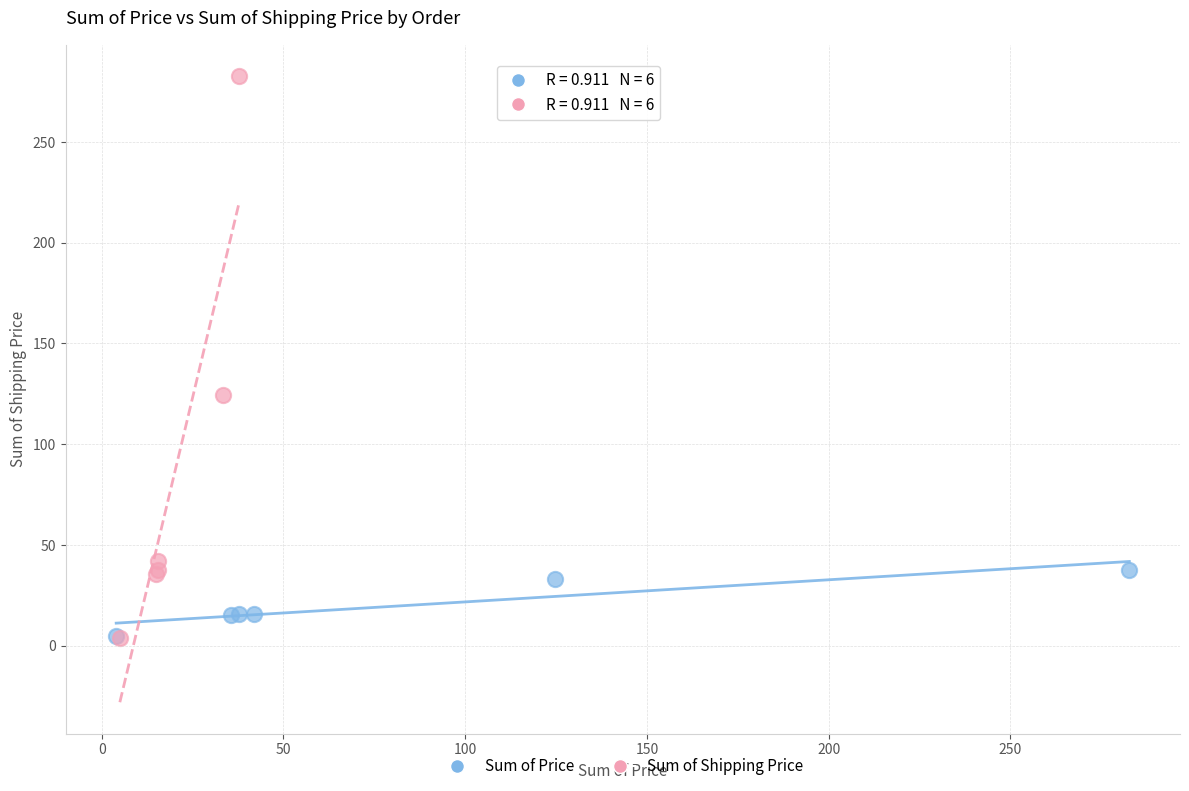

Which series reaches the maximum Y coordinate?

Sum of Shipping Price